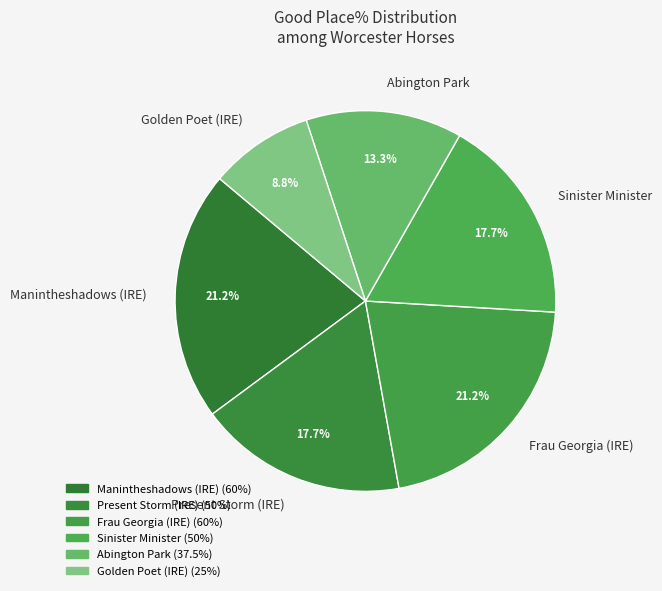

How much of the chart is everything except Present Storm (IRE)?

82.3%